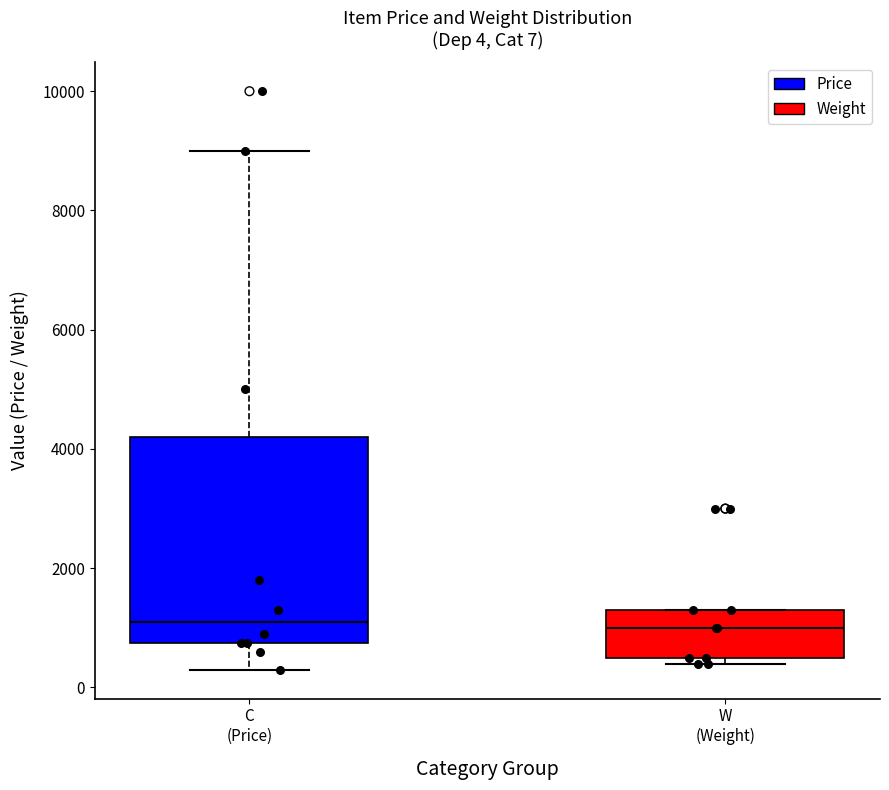

Comparing the boxes themselves (not the whiskers), which one is the tallest?

C (Price)